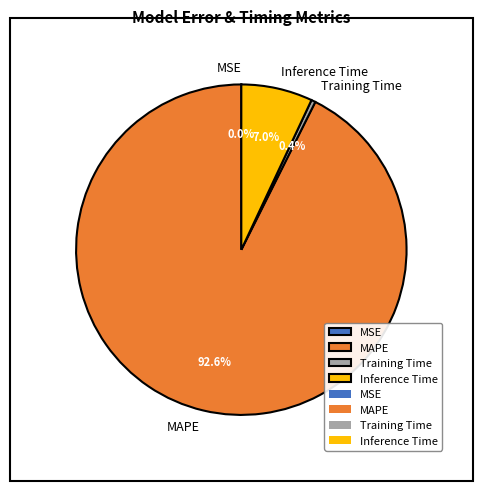

To the nearest percent, what portion does MAPE represent?

93%